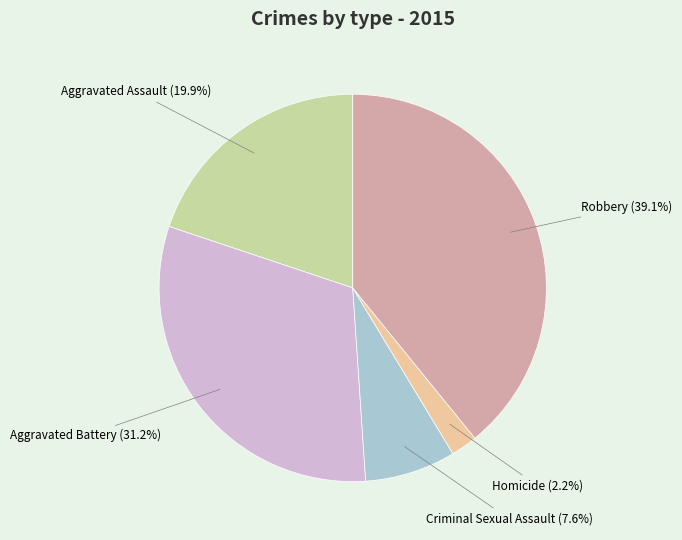

Which has a higher value, Robbery (39.1%) or Aggravated Assault (19.9%)?

Robbery (39.1%)